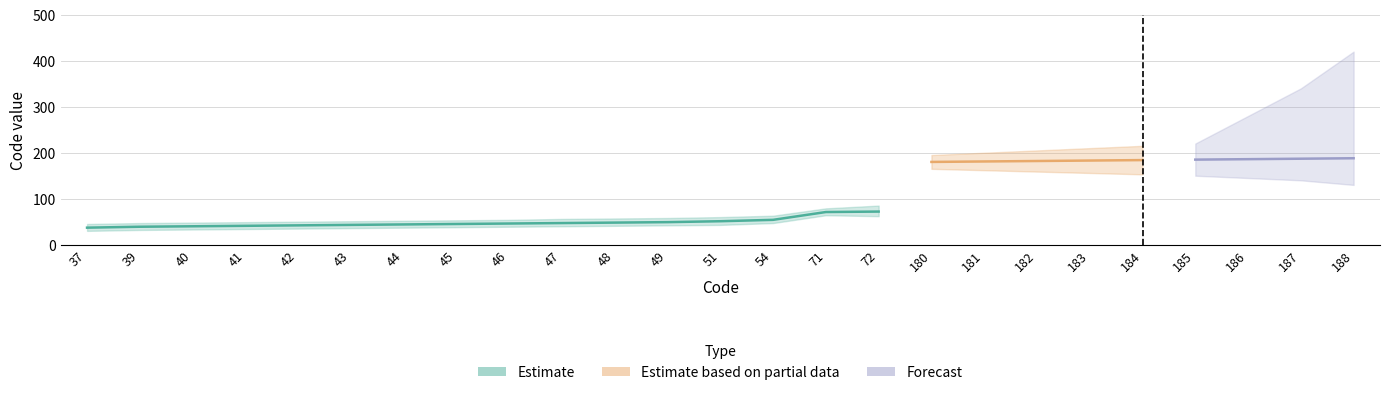

True or false: Forecast has more than 0 interior local peaks.

False